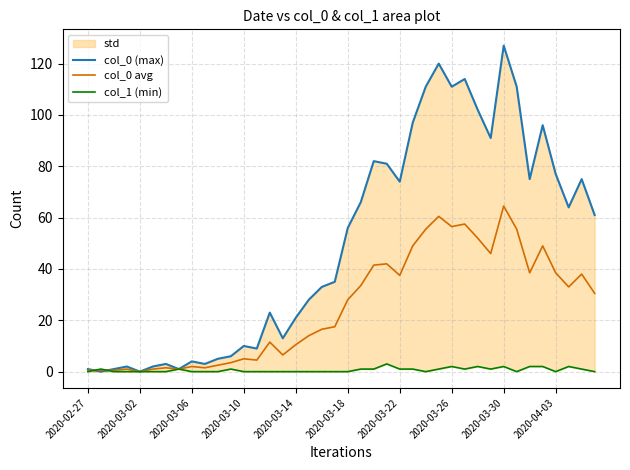

How many lines are shown in the chart?

3